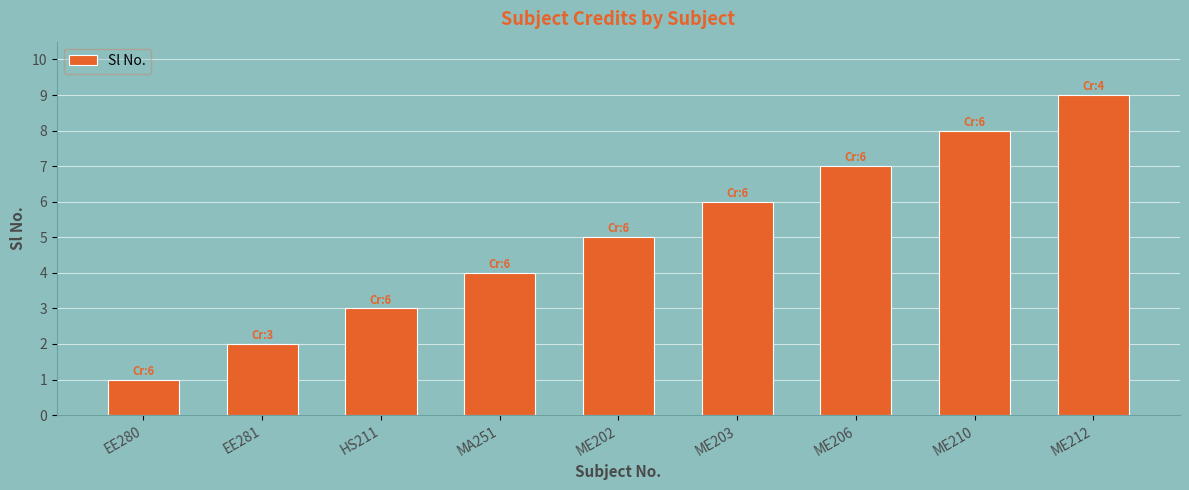

What is the change in value from EE281 to ME202?

+3